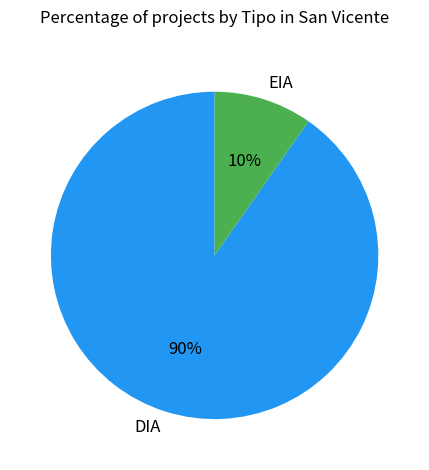

What is the majority slice?

DIA